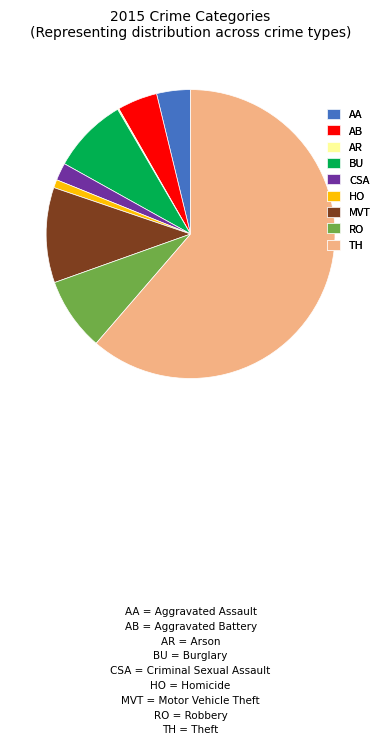

Is there any slice that represents more than half of the pie?

Yes